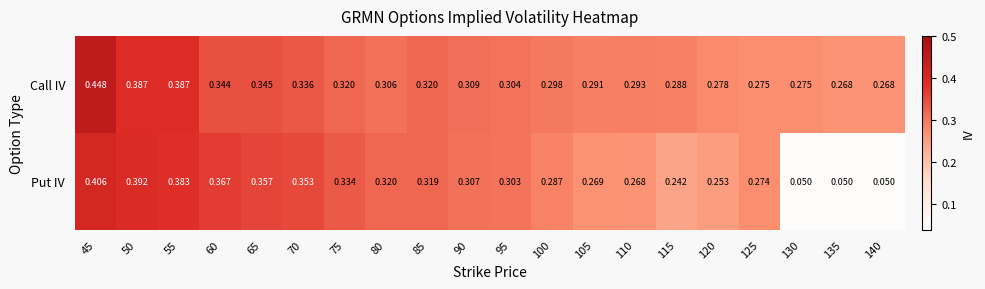

Rank the series by their maximum value, from highest to lowest.

Call IV, Put IV